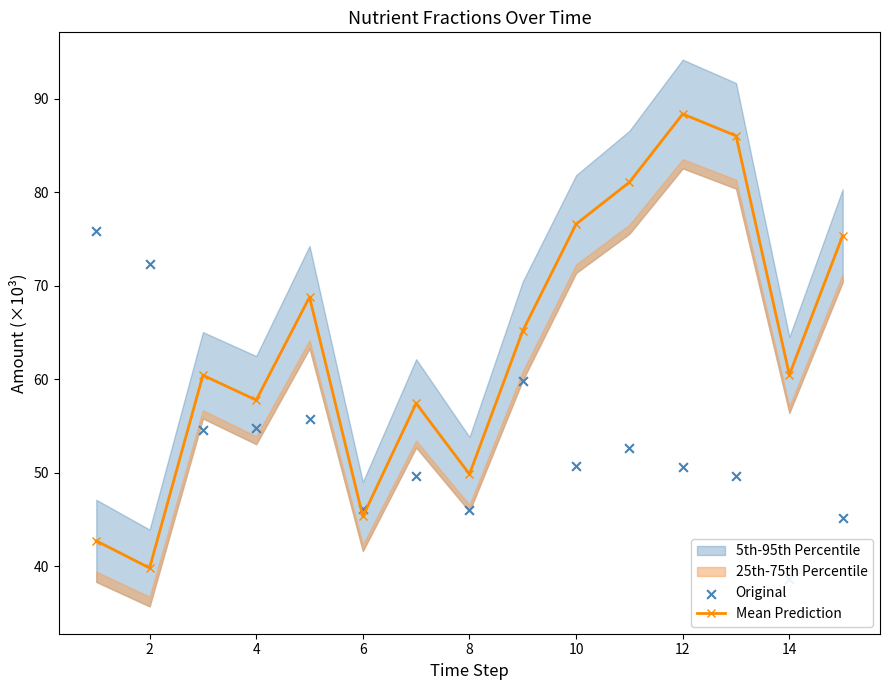

Which series has the largest total across all categories?

Mean Prediction